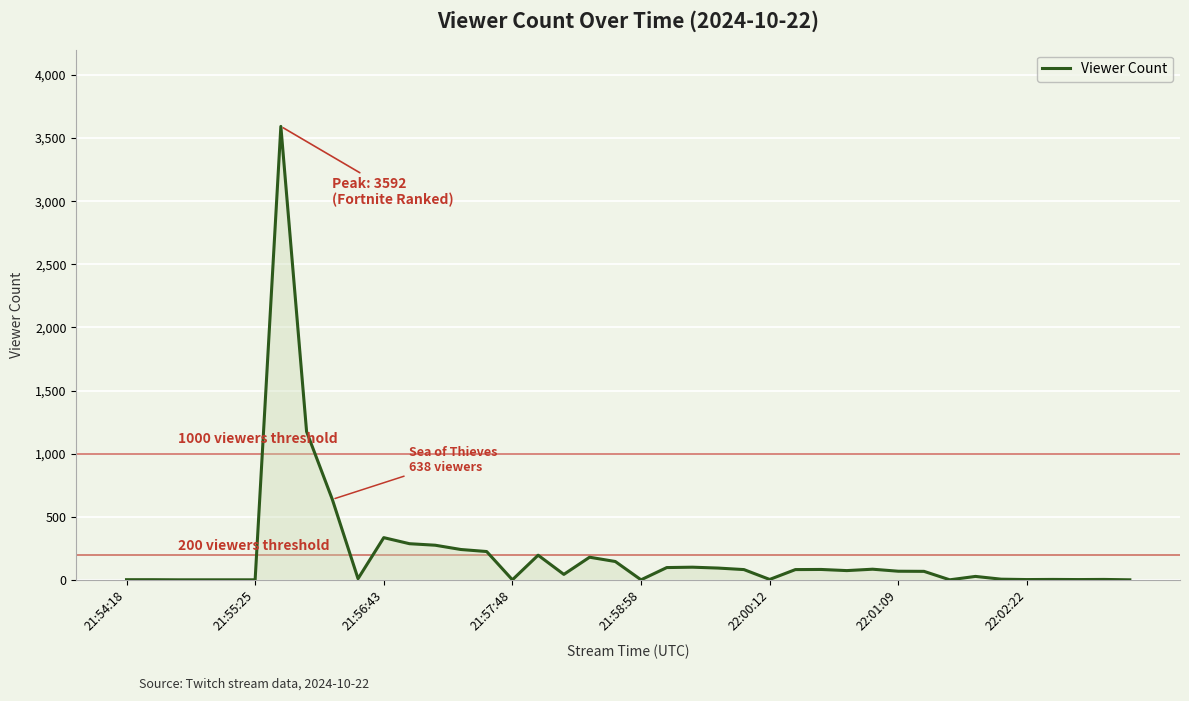

What is the greatest value displayed?

3592